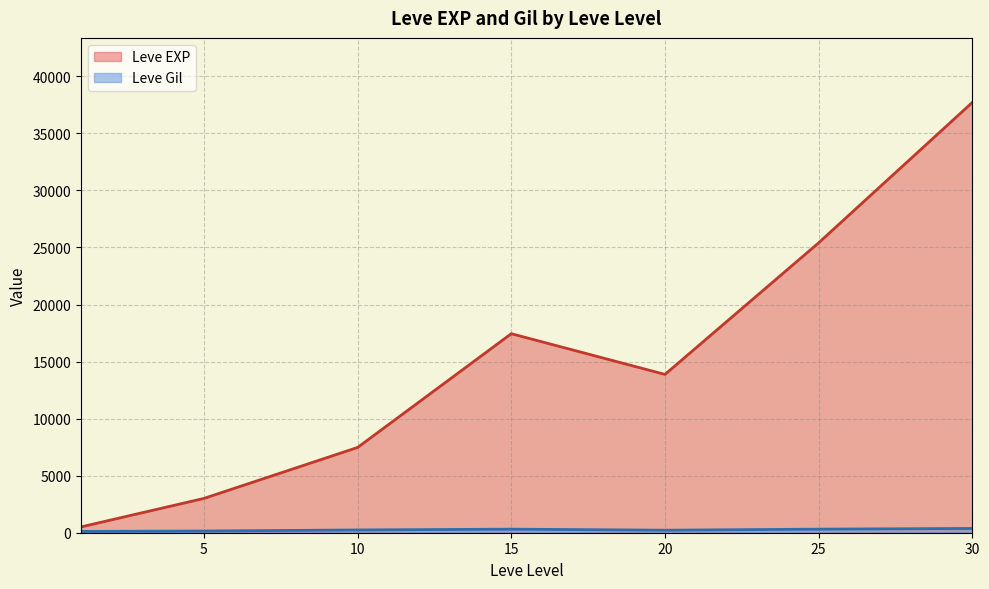

Rank the series by their average value, from lowest to highest.

Leve Gil, Leve EXP